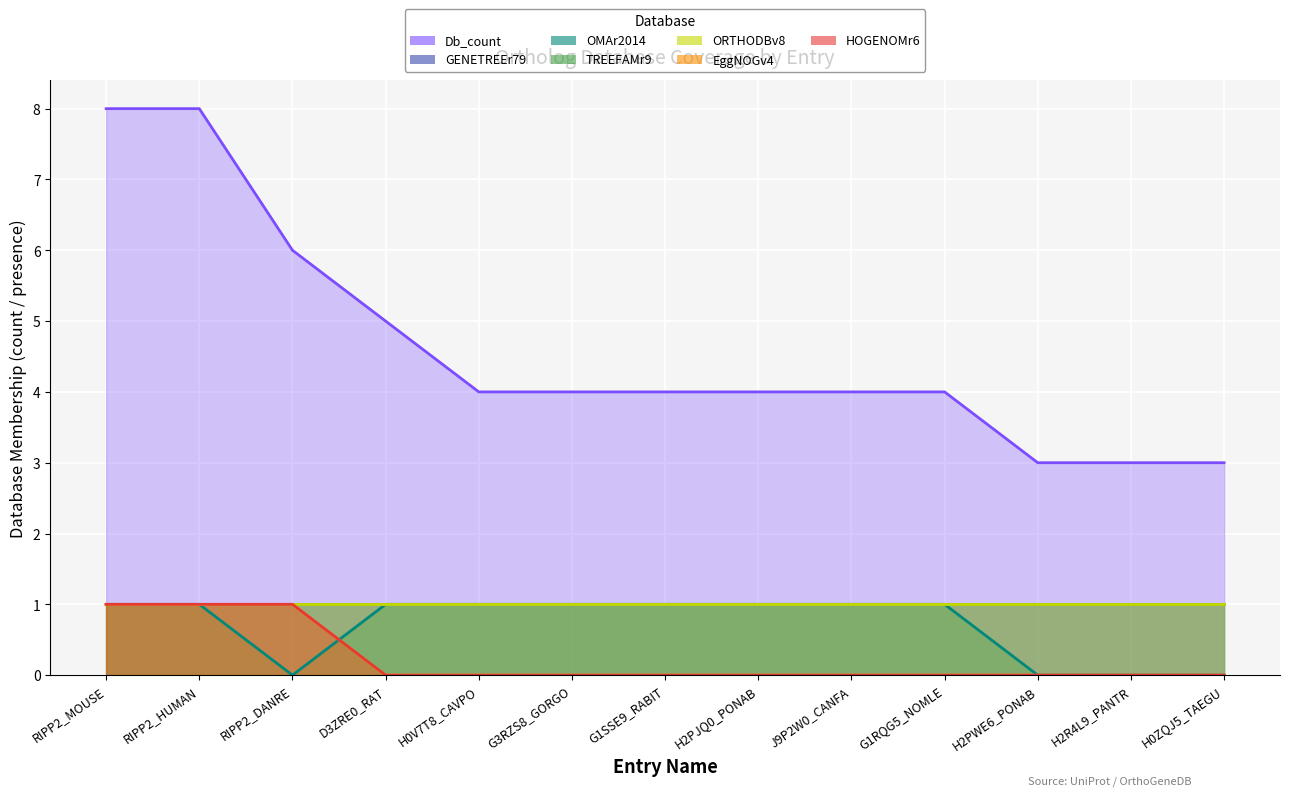

True or false: HOGENOMr6 has a value of 0 at H2PJQ0_PONAB.

True